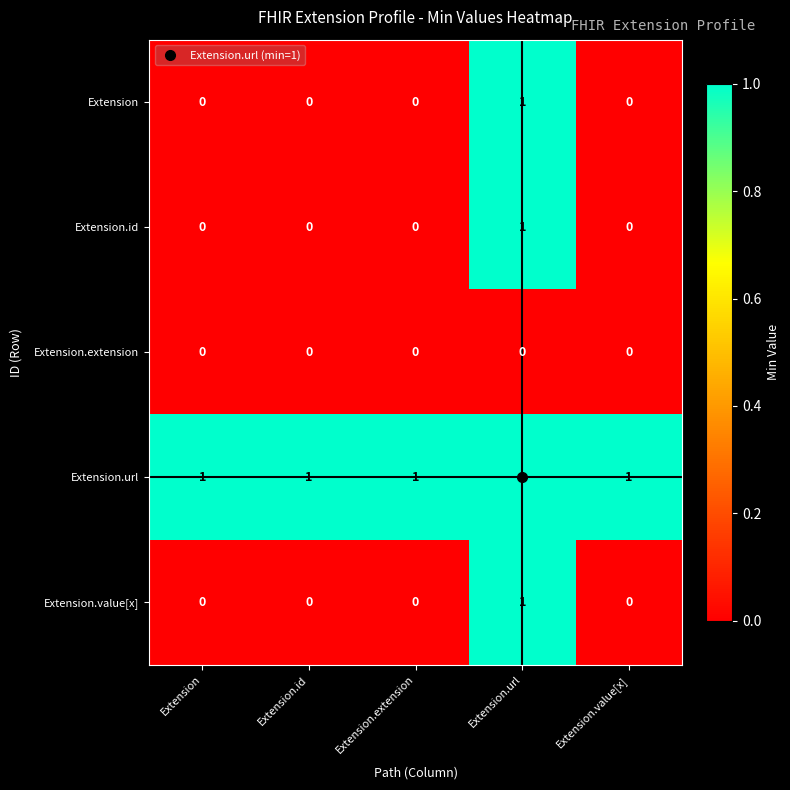

At which category is the sum across all series the highest?

Extension.url